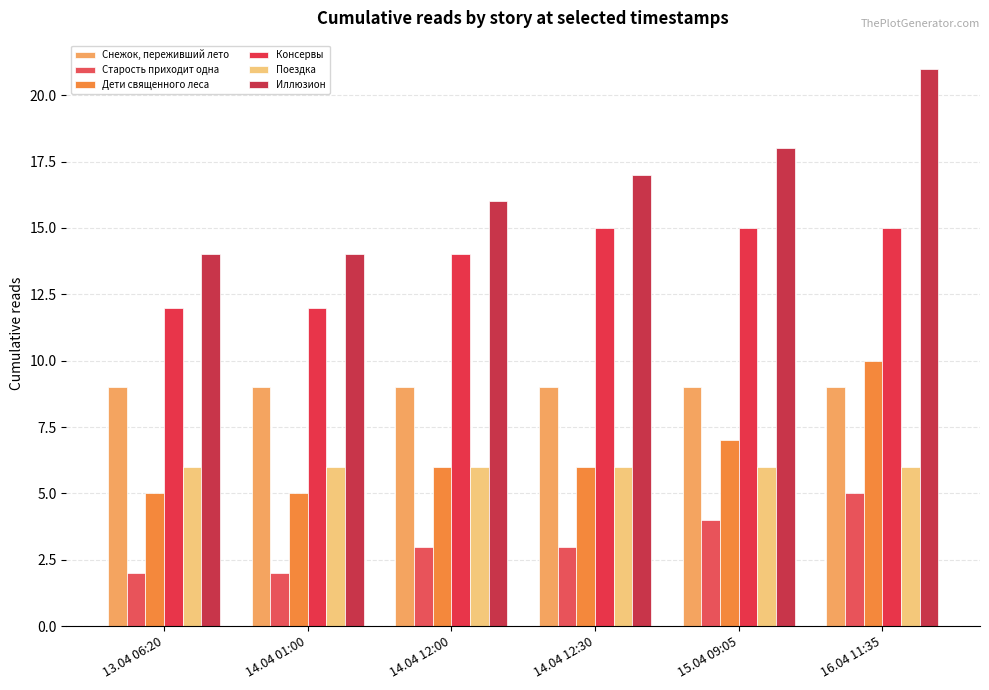

The value of Консервы at 16.04 11:35 is 7. True or false?

False